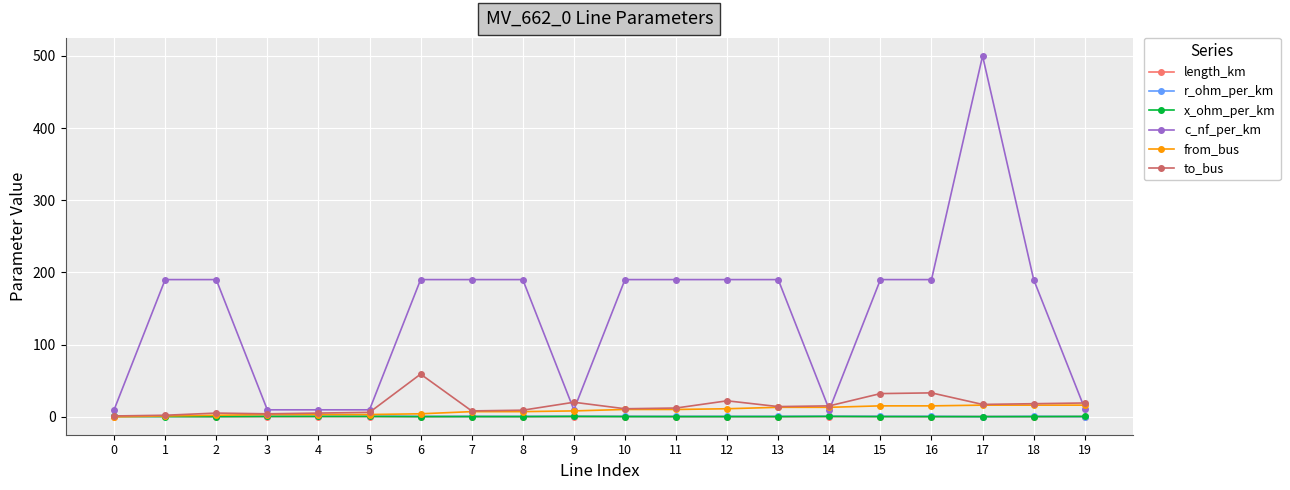

Which series has the largest total across all categories?

c_nf_per_km